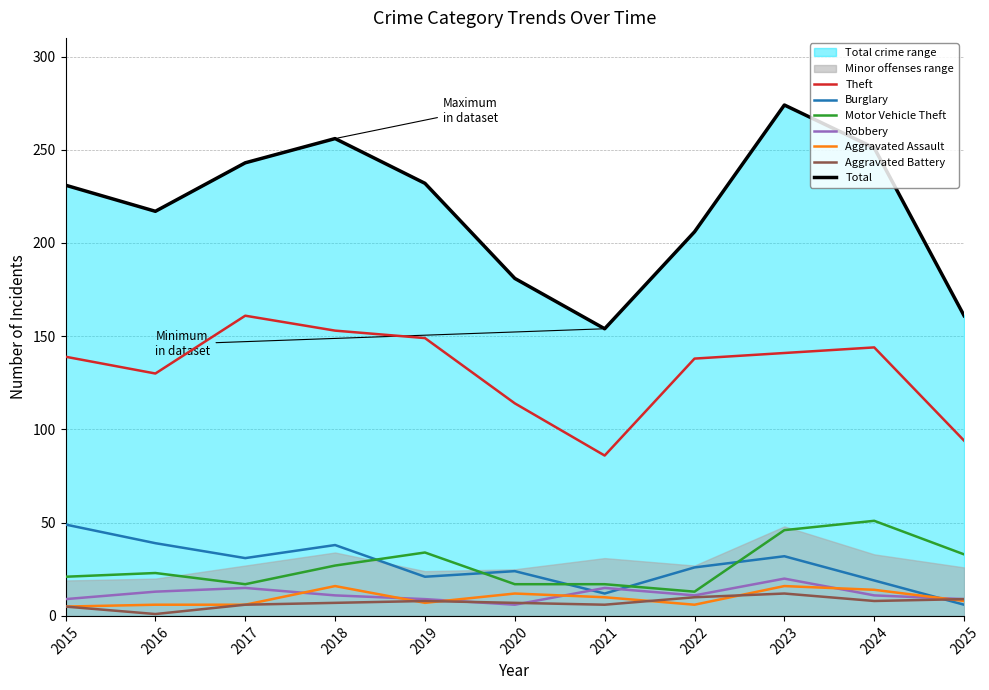

Reading left to right, what are all the values shown in this chart?

Theft: 2015=139	2016=130	2017=161	2018=153	2019=149	2020=114	2021=86	2022=138	2023=141	2024=144	2025=94
Burglary: 2015=49	2016=39	2017=31	2018=38	2019=21	2020=24	2021=12	2022=26	2023=32	2024=19	2025=6
Motor Vehicle Theft: 2015=21	2016=23	2017=17	2018=27	2019=34	2020=17	2021=17	2022=13	2023=46	2024=51	2025=33
Robbery: 2015=9	2016=13	2017=15	2018=11	2019=9	2020=6	2021=15	2022=11	2023=20	2024=11	2025=9
Aggravated Assault: 2015=5	2016=6	2017=6	2018=16	2019=7	2020=12	2021=10	2022=6	2023=16	2024=14	2025=8
Aggravated Battery: 2015=5	2016=1	2017=6	2018=7	2019=8	2020=7	2021=6	2022=10	2023=12	2024=8	2025=9